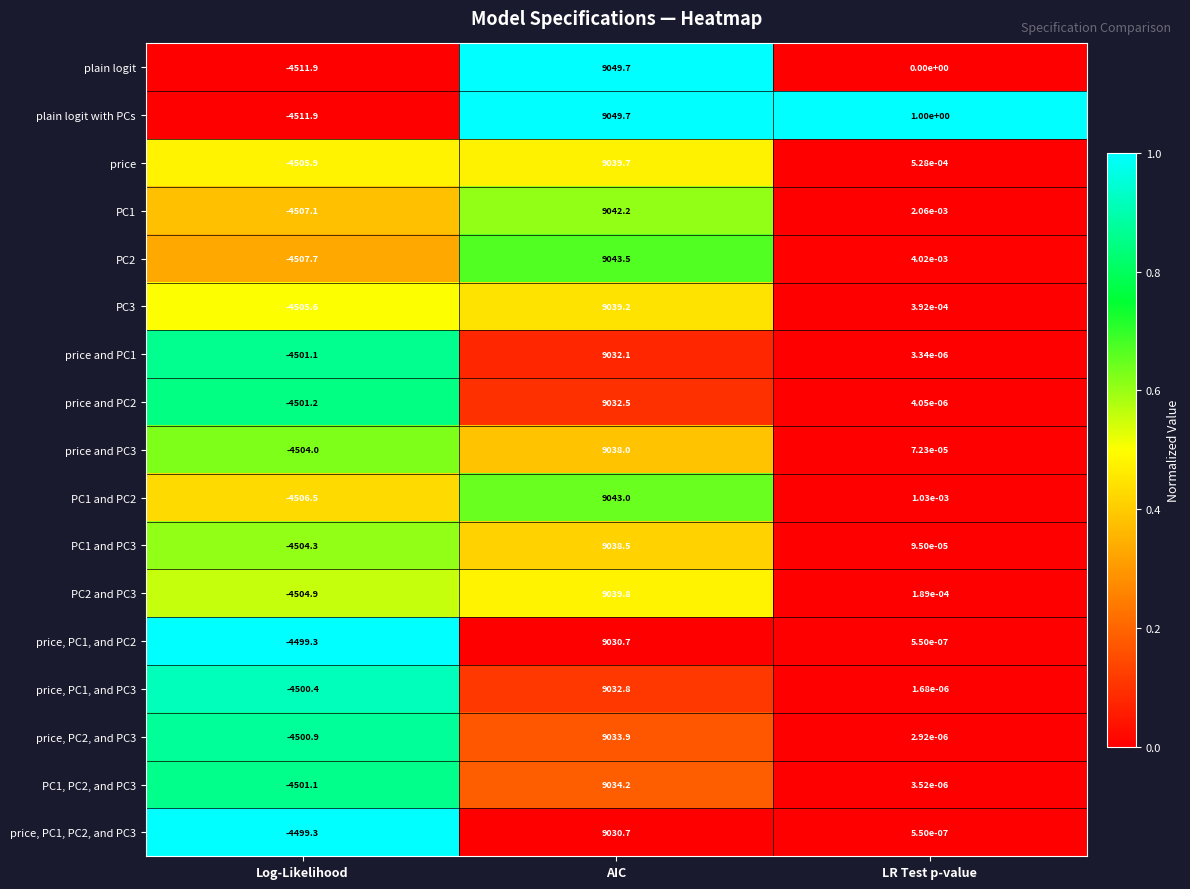

At which category is the sum across all series the highest?

AIC